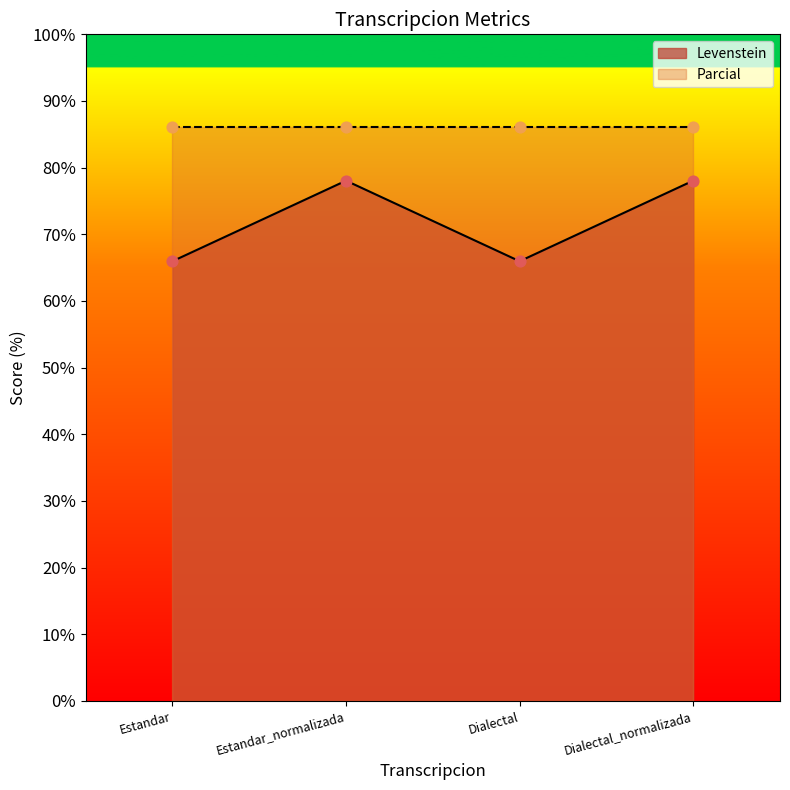

What is the change in value from Estandar to Estandar_normalizada?

+12.1